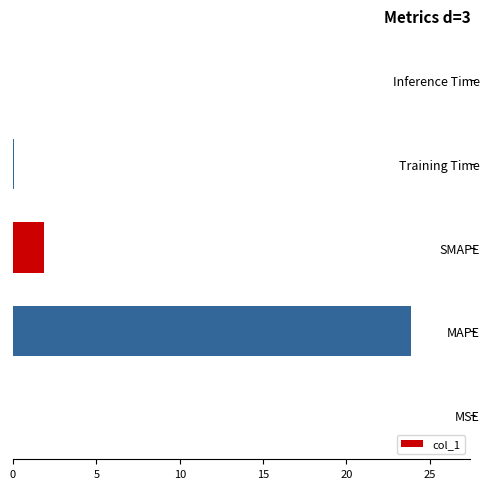

Are the bars horizontal?

Yes